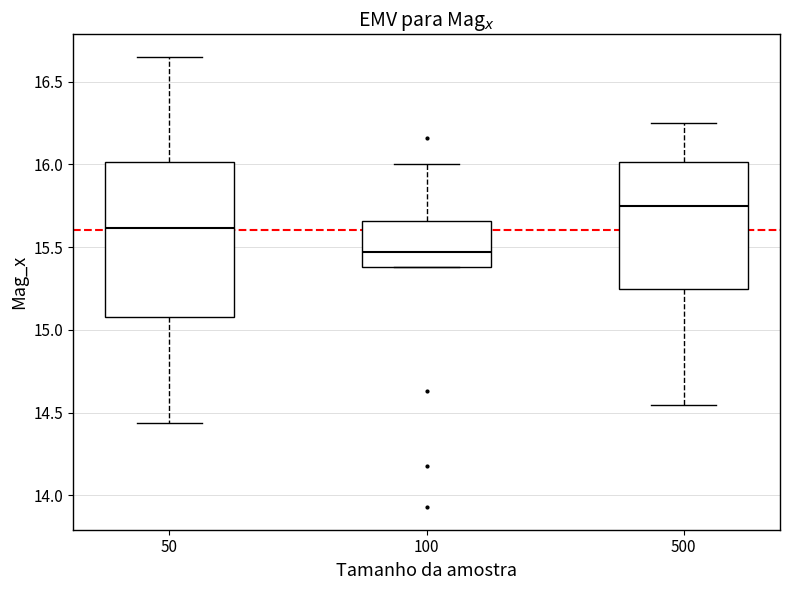

Reading left to right, transcribe this box plot: for each box, give where its median line is, the range the box spans, and where its two whiskers end, as read against the y-axis. The values are not printed on the chart, so give them approximately, as read against the axis.

50: median 15.60, box 15.05 to 16.00, whiskers 14.45 to 16.65
100: median 15.45, box 15.40 to 15.65, whiskers 15.40 to 16.00
500: median 15.75, box 15.25 to 16.00, whiskers 14.55 to 16.25